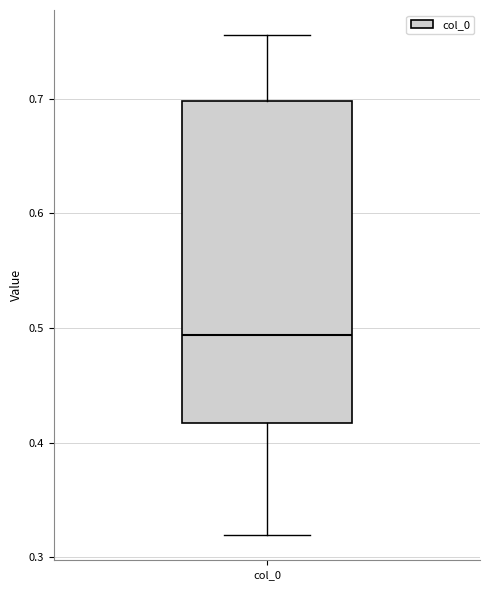

Read this box plot against the y-axis: the position of the median line, the range covered by the box, and the ends of both whiskers. The values are not printed on the chart, so give them approximately, as read against the axis.

median 0.49, box 0.42 to 0.70, whiskers 0.32 to 0.76